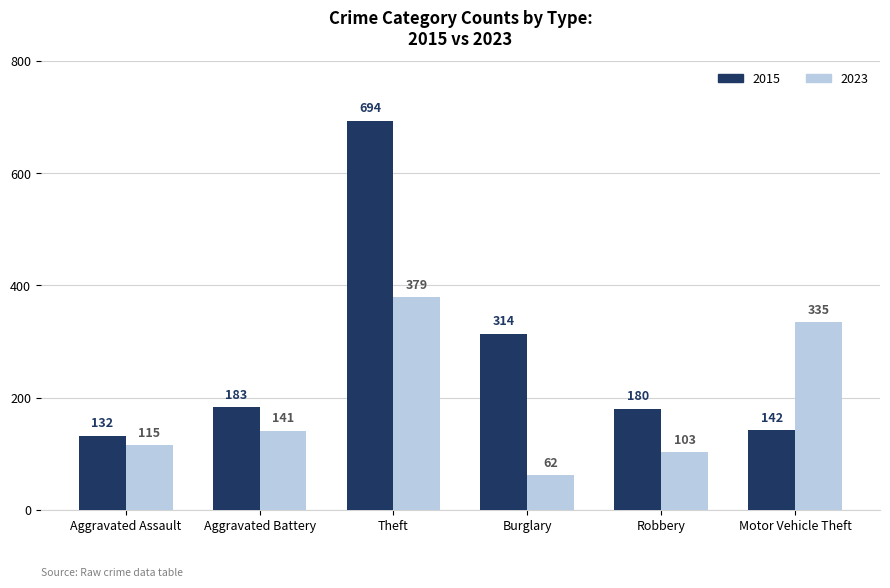

Reading left to right, extract all data points from this chart.

2015: Aggravated Assault=132	Aggravated Battery=183	Theft=694	Burglary=314	Robbery=180	Motor Vehicle Theft=142
2023: Aggravated Assault=115	Aggravated Battery=141	Theft=379	Burglary=62	Robbery=103	Motor Vehicle Theft=335